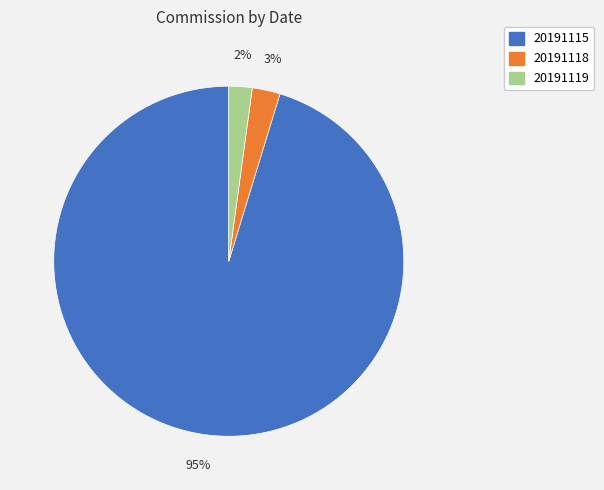

Between 20191115 and 20191118, which is larger?

20191115